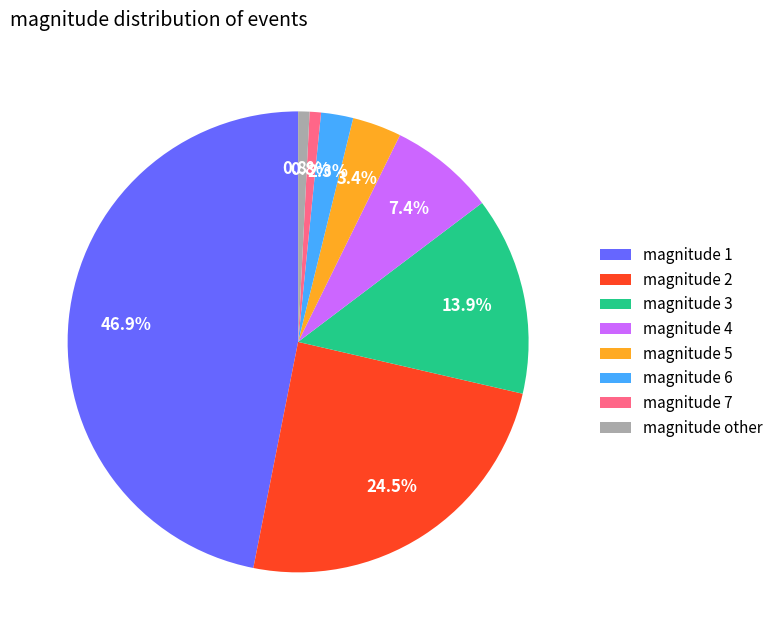

Does magnitude 2 account for over 50% of the chart?

No